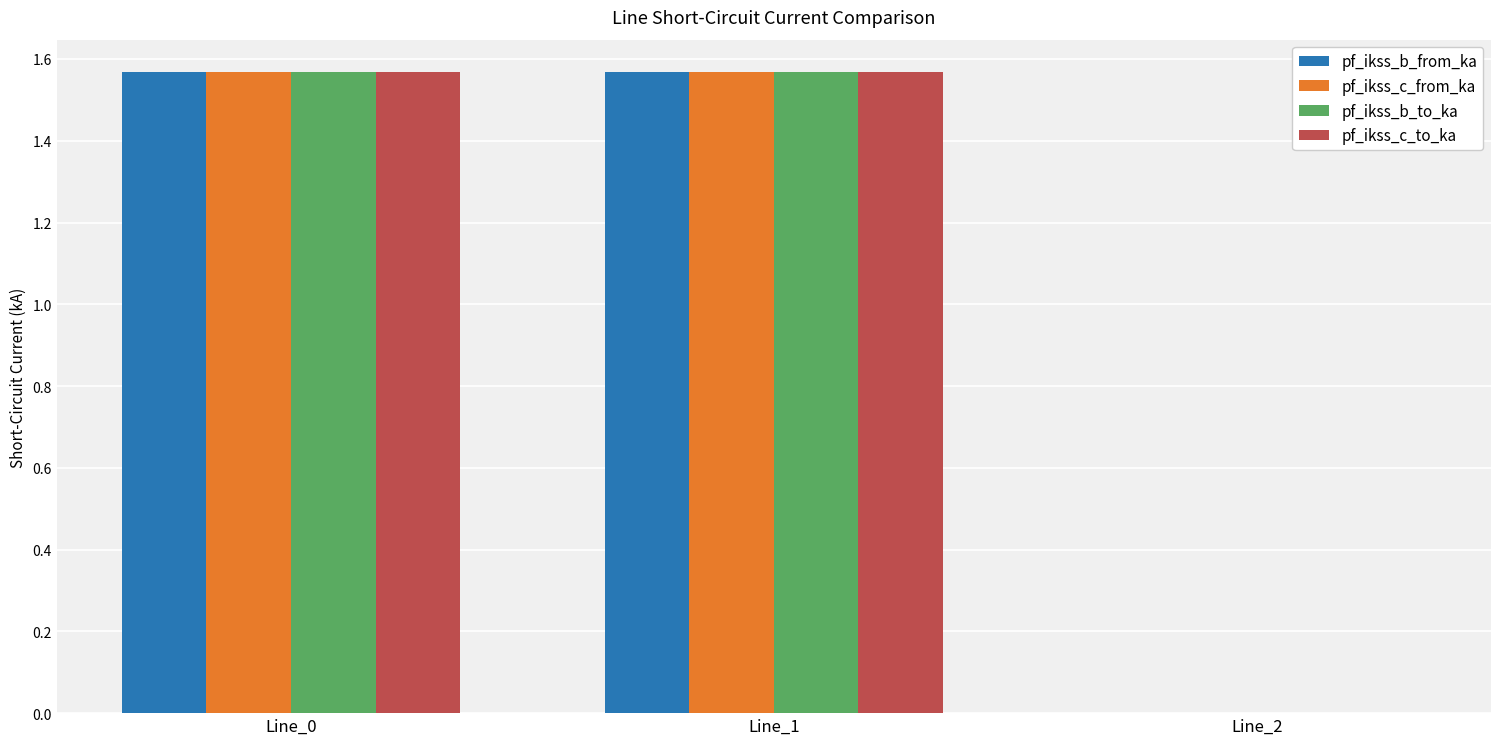

What is the average value of the pf_ikss_b_to_ka series?

1.0